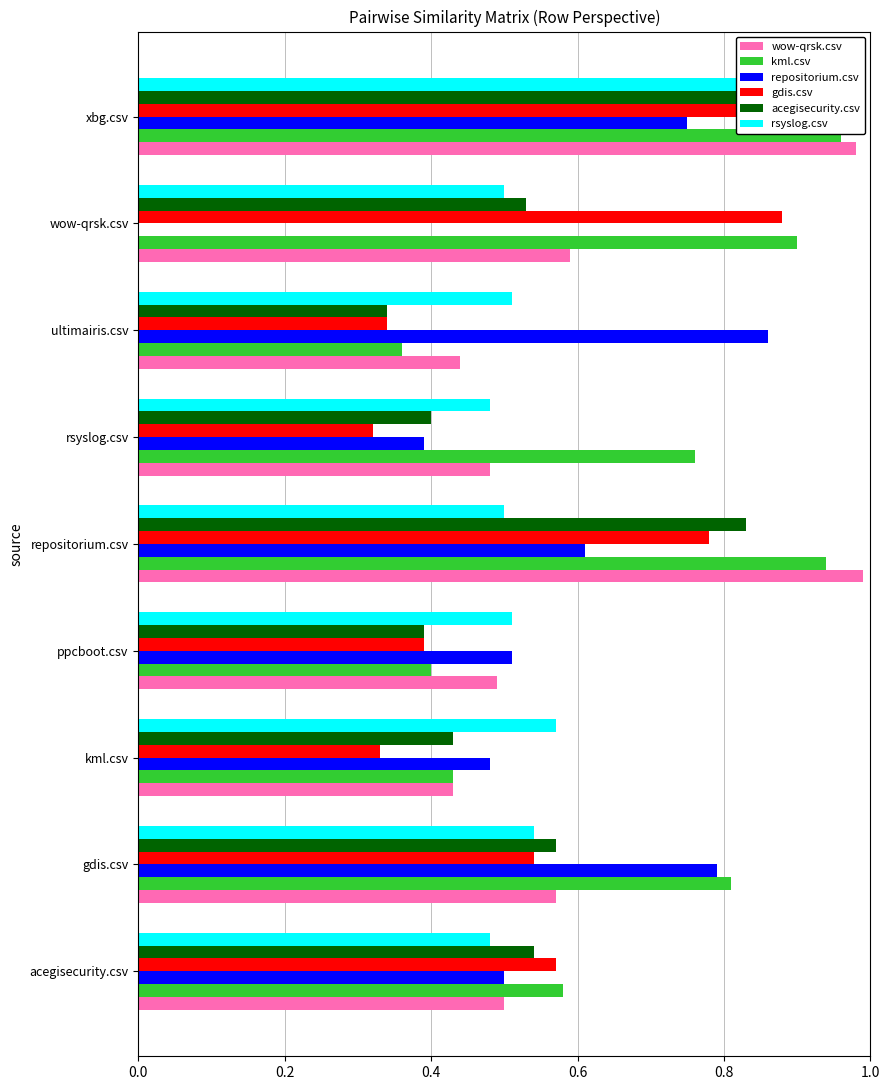

The value of acegisecurity.csv at acegisecurity.csv is 0.3. True or false?

False